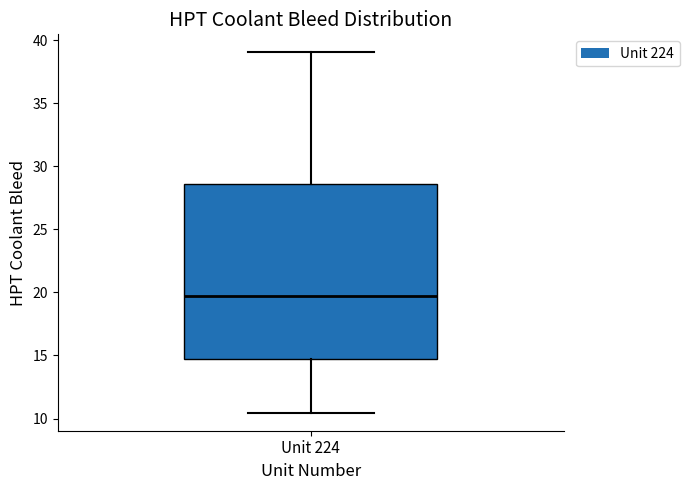

Where does the upper whisker of the box for Unit 224 end on the y-axis? The values are not printed on the chart, so give them approximately, as read against the axis.

39.0